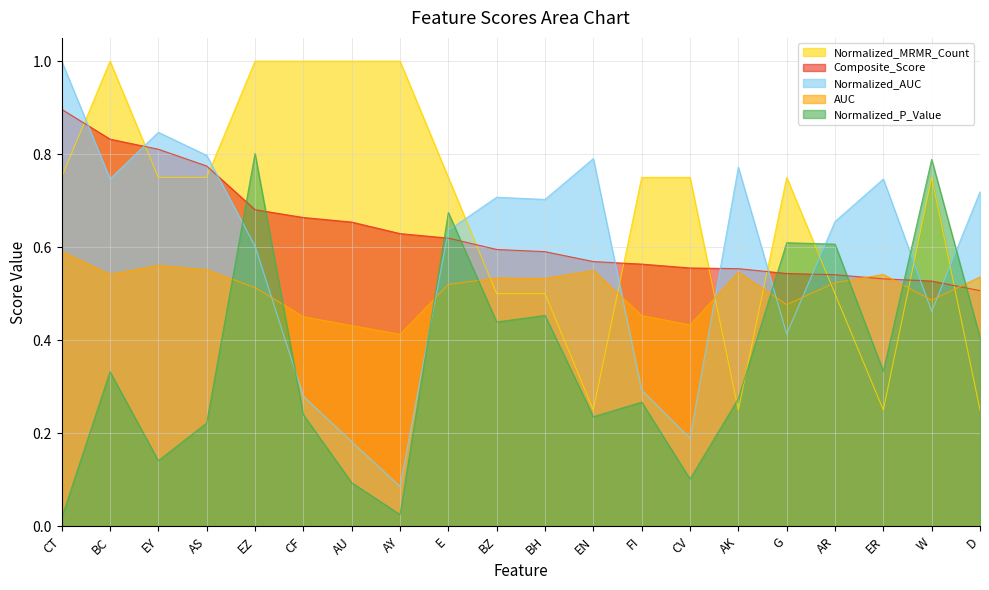

What value does the Normalized_MRMR_Count series have at EY?

0.8